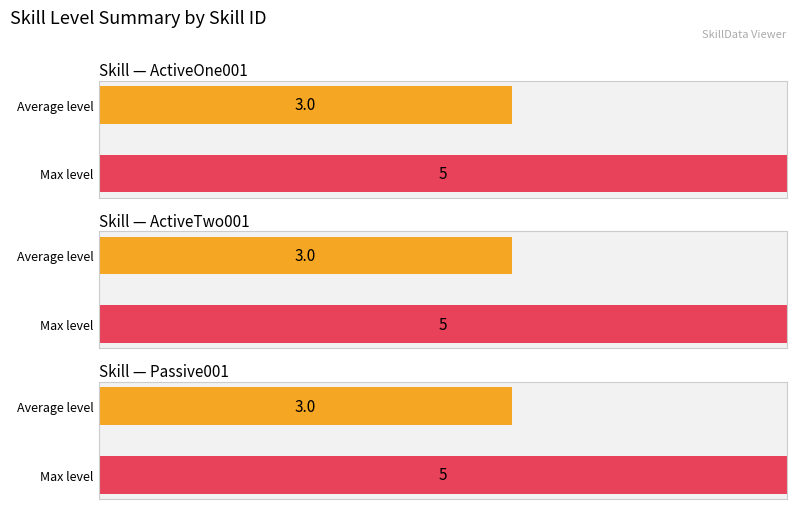

What are all the series names shown in the legend?

ActiveOne001, ActiveTwo001, Passive001